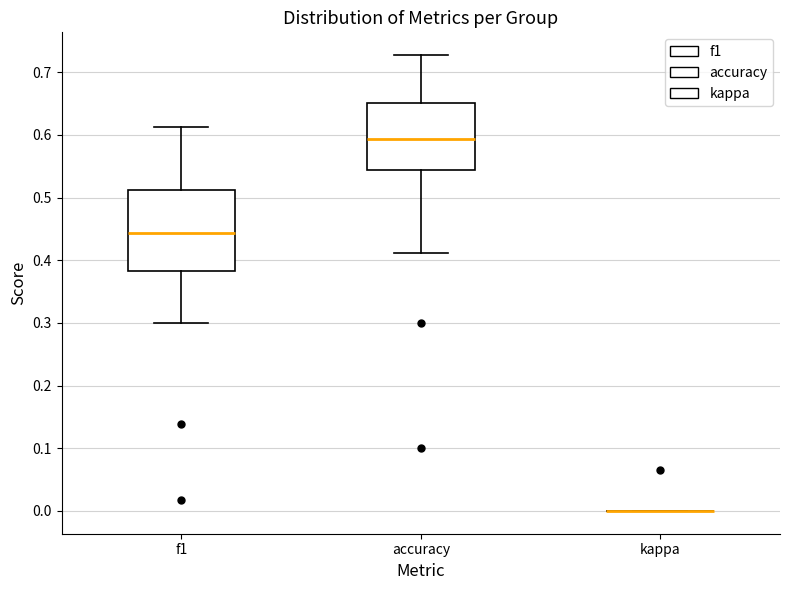

Reading left to right, read every box against the y-axis: the position of its median line, the range the box covers, and the ends of its whiskers. The values are not printed on the chart, so give them approximately, as read against the axis.

f1: median 0.44, box 0.38 to 0.51, whiskers 0.30 to 0.61
accuracy: median 0.59, box 0.54 to 0.65, whiskers 0.41 to 0.73
kappa: box collapsed to a line at 0.00, whiskers 0.00 to 0.00